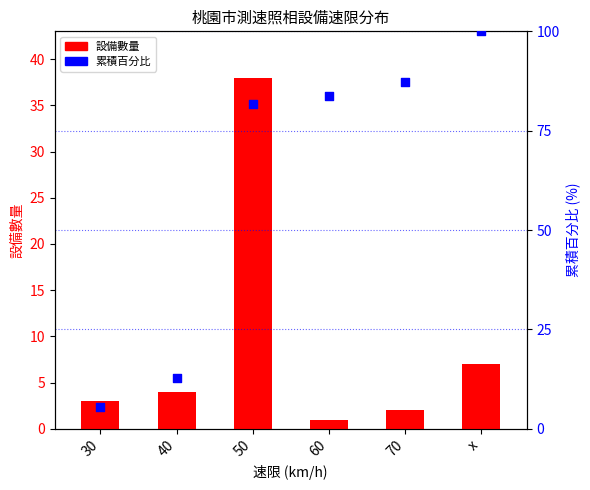

Which series has the largest total across all categories?

累積百分比